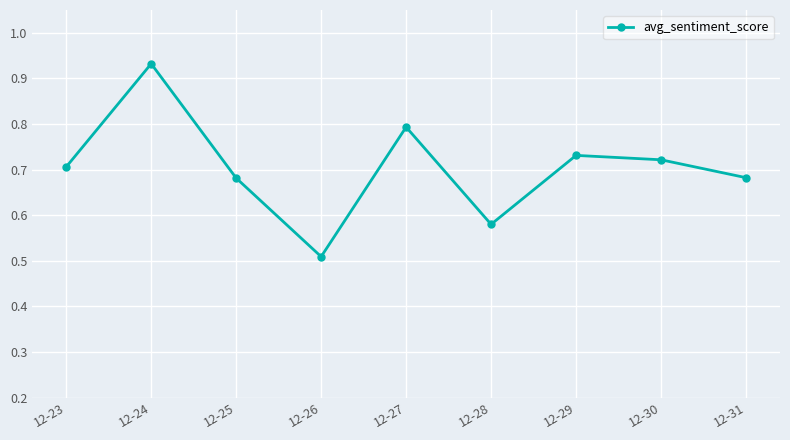

The value at 12-25 is 0.7. True or false?

True